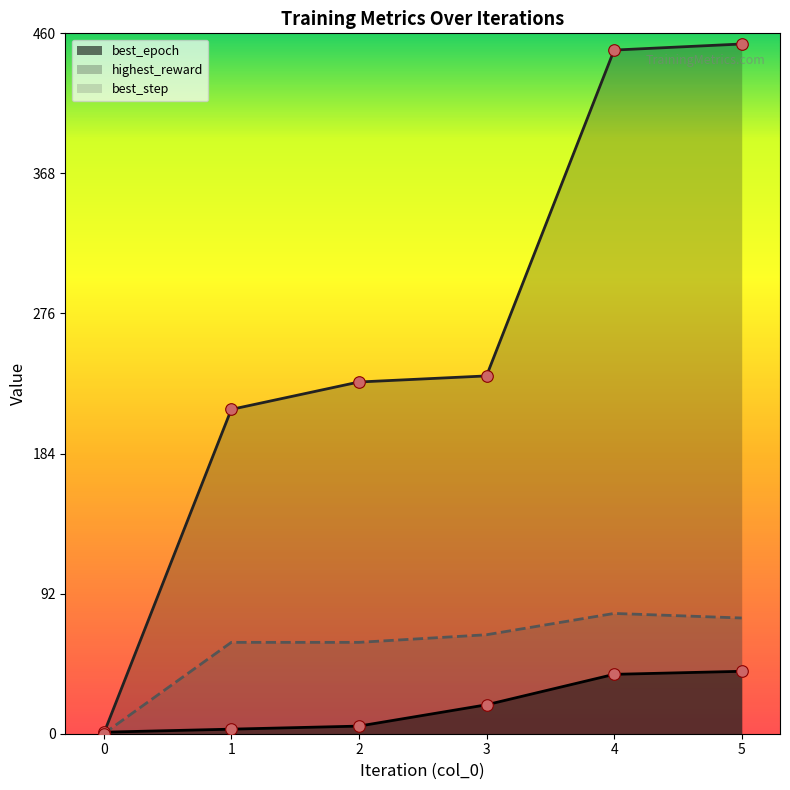

Is the value of highest_reward at 1 greater than the value of best_step at 1?

Yes